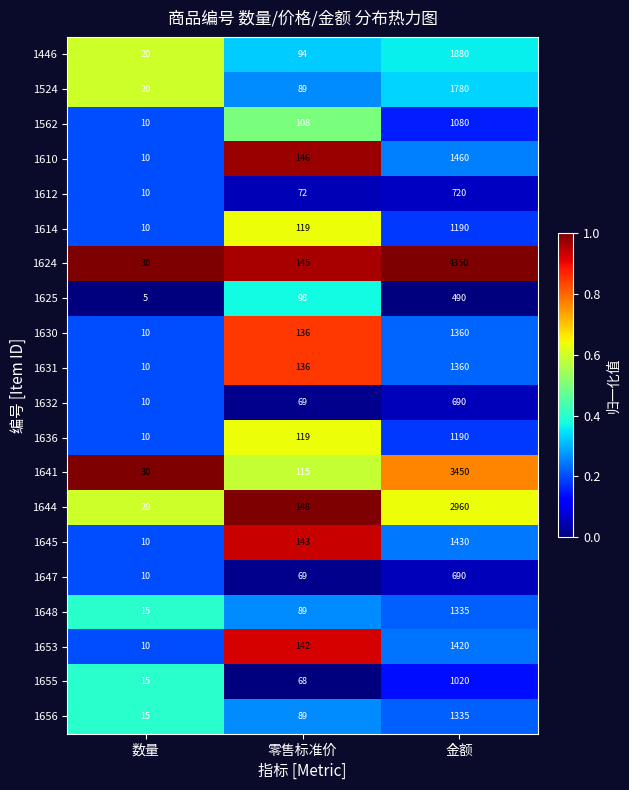

What is the approximate value of 1630 at 金额, to the nearest 50?

1350